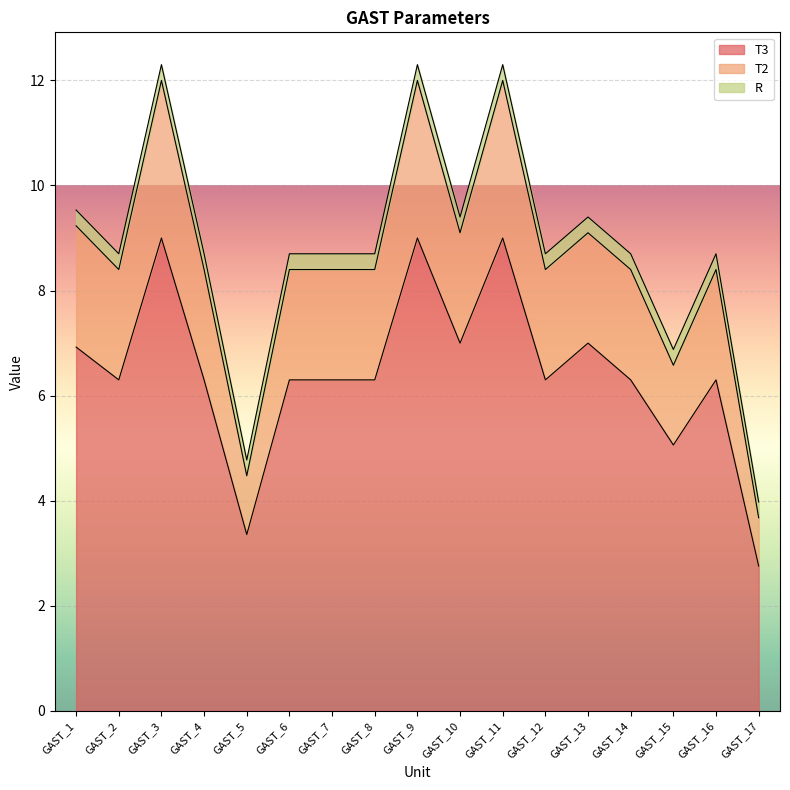

What value does the T3 series have at GAST_1?

6.9